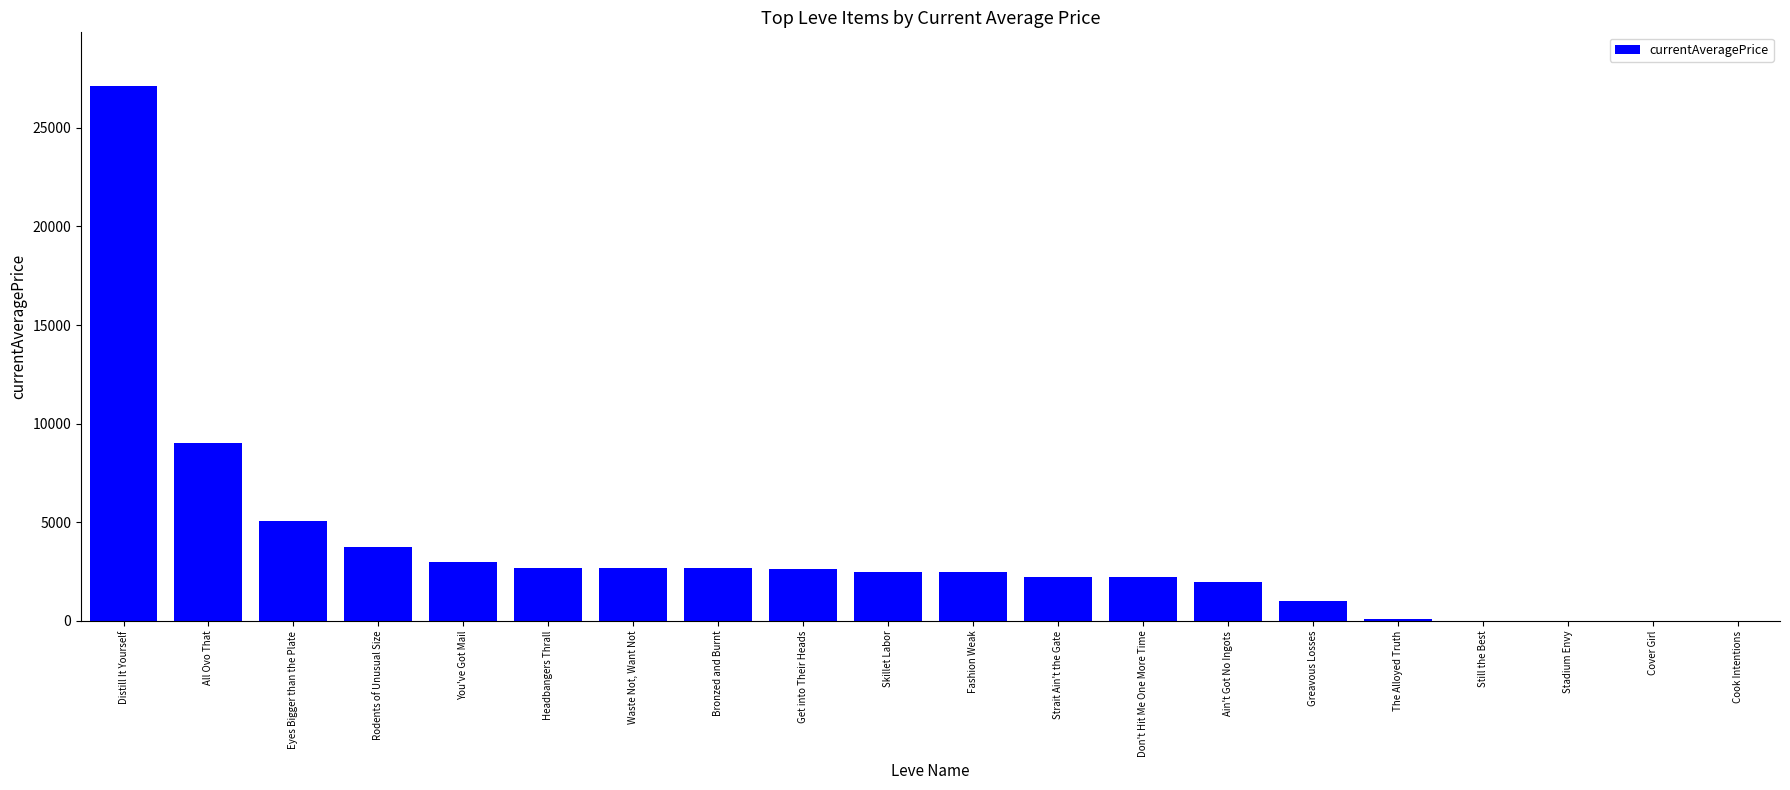

At which category does the chart reach its peak across all series?

Distill It Yourself